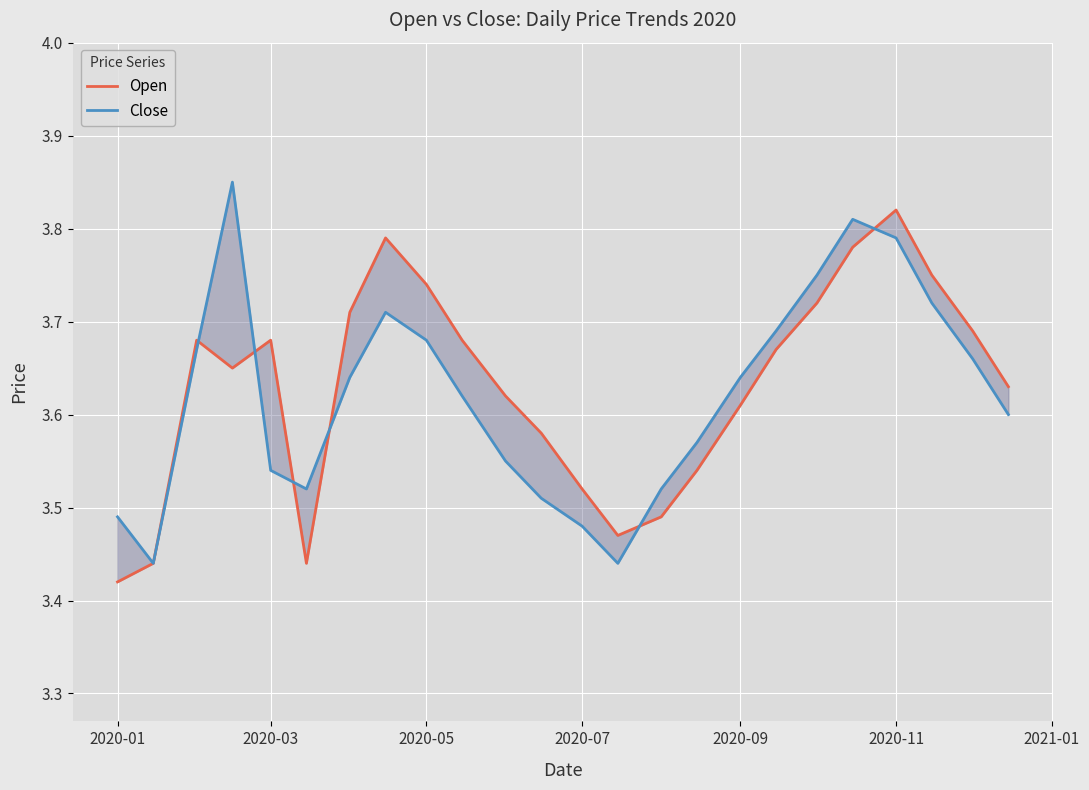

Between 2021-01 and 20, which series saw the biggest shift?

Close